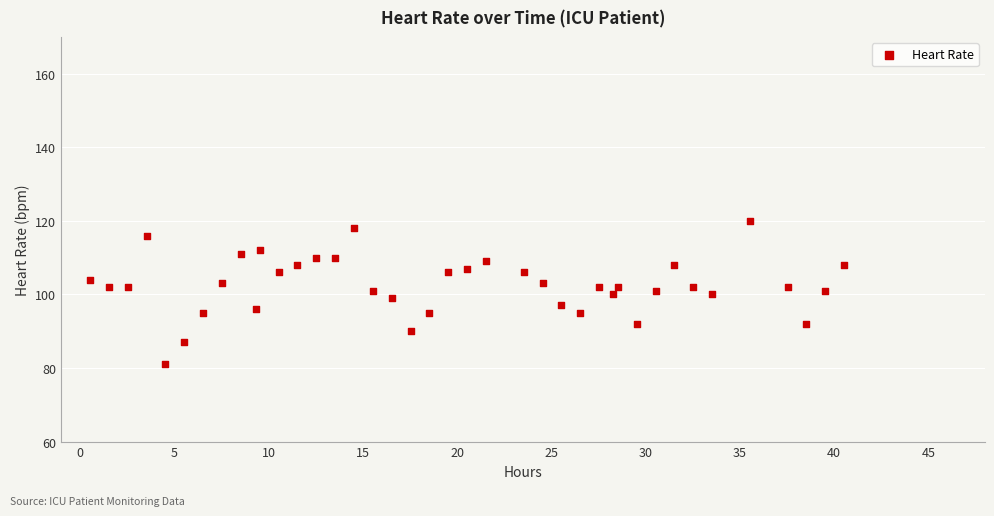

How many points are shown in the scatter plot?

40